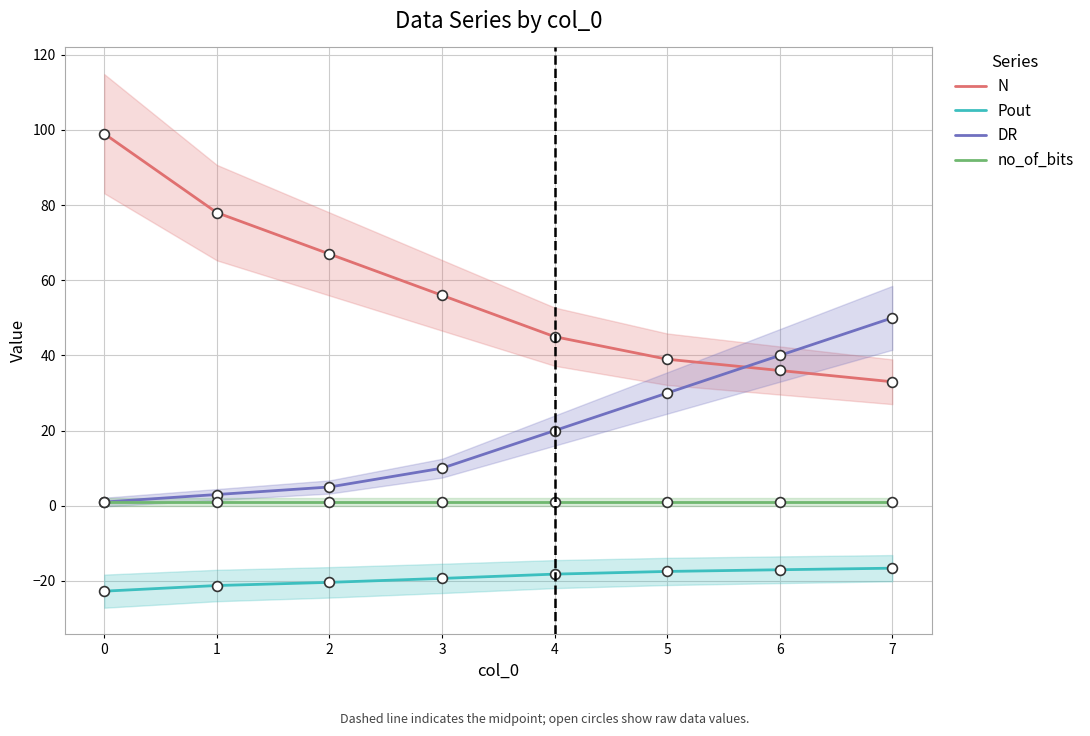

Is the value of Pout at 2 greater than the value of N at 6?

No